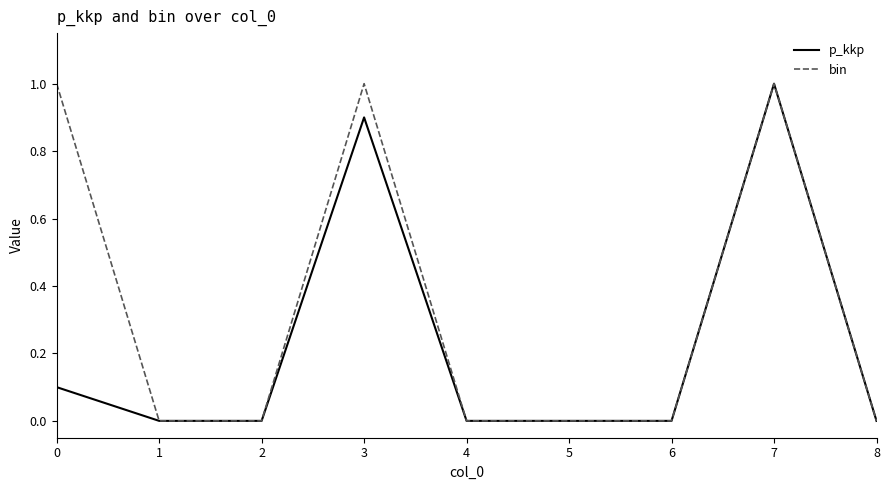

What is the maximum value shown in the chart?

1.0